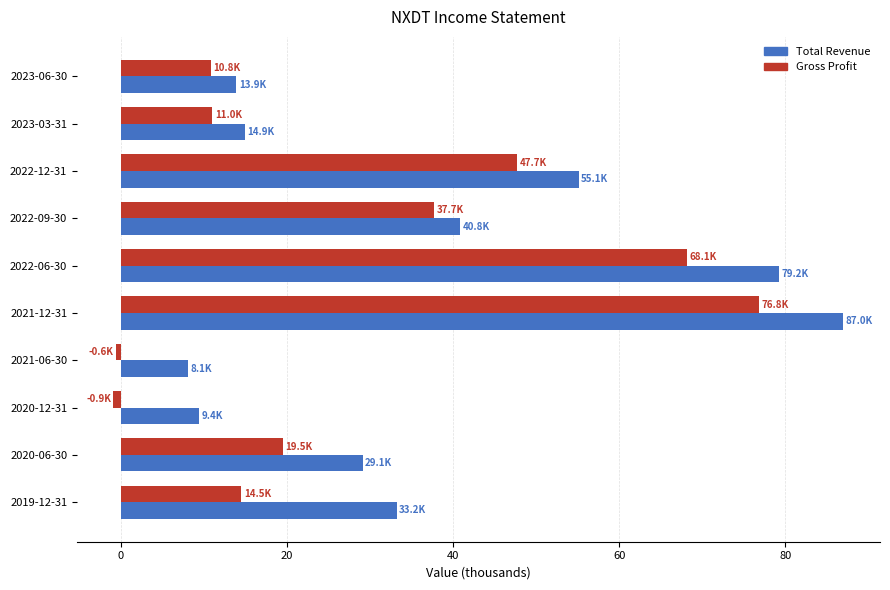

How many values in the Gross Profit series are below 19?

5